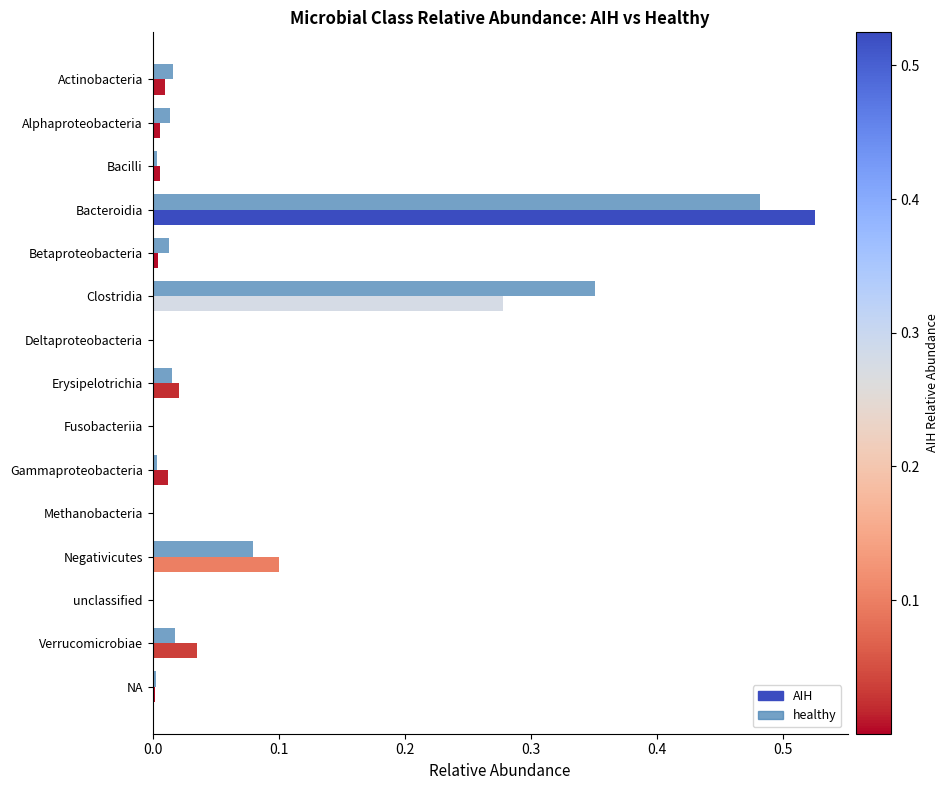

What is the difference between the second highest and minimum values?

0.4